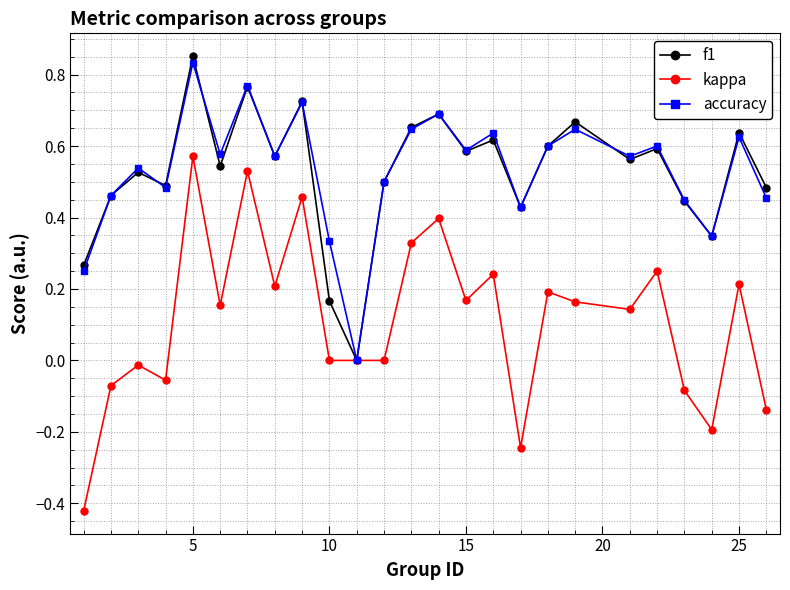

Which series has the largest range (max minus min)?

kappa